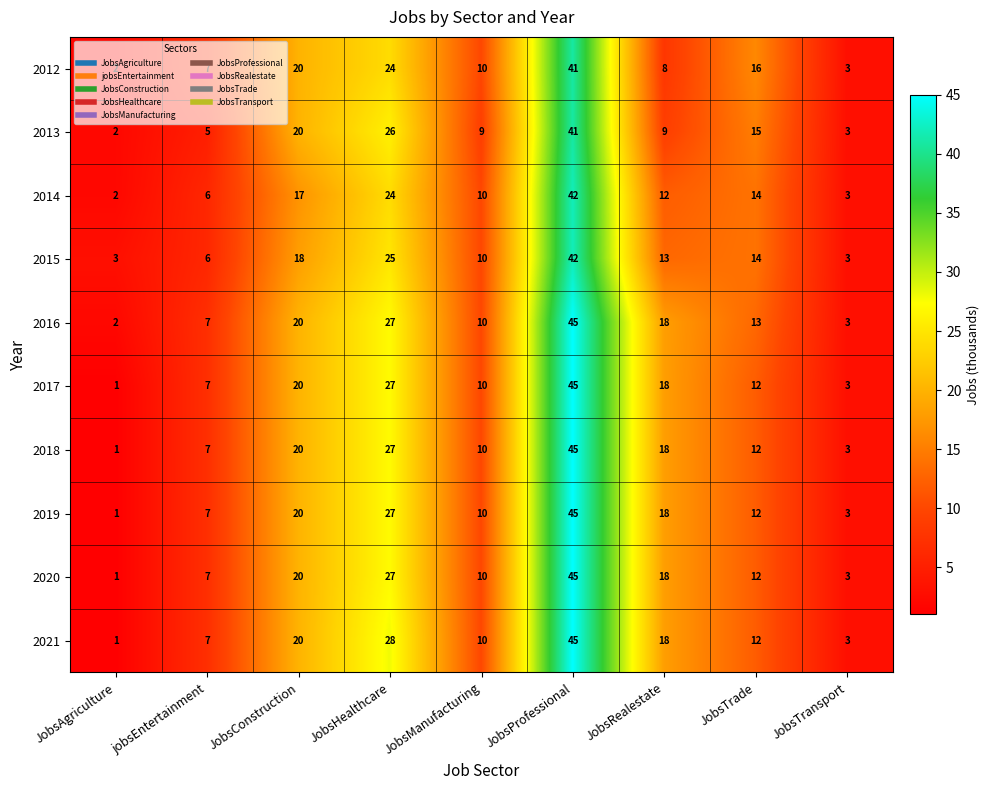

What is the total value across all series at JobsHealthcare?

262